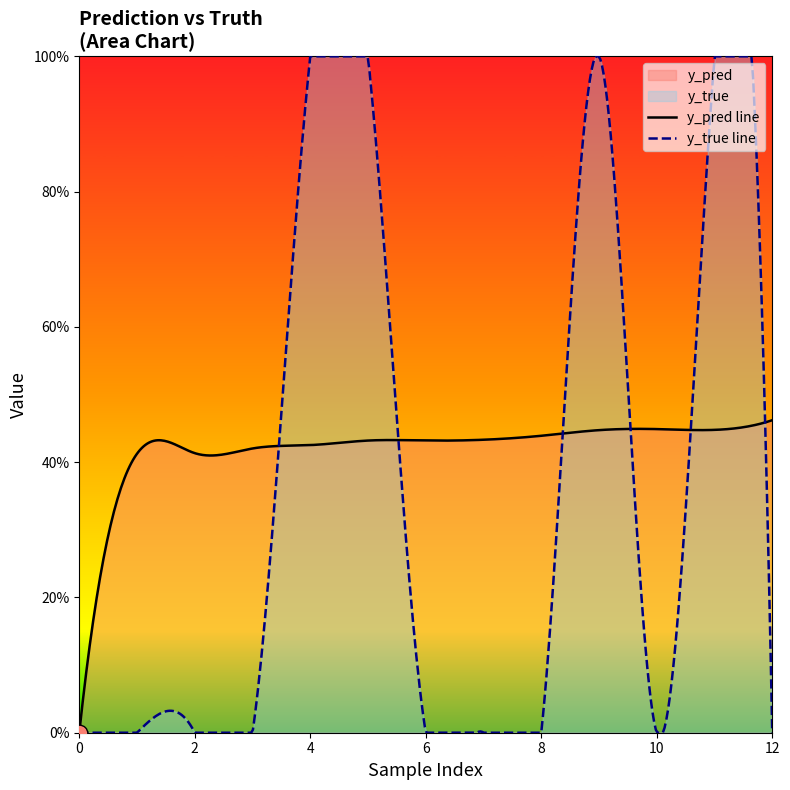

What is the highest value of the y_true series?

1.0